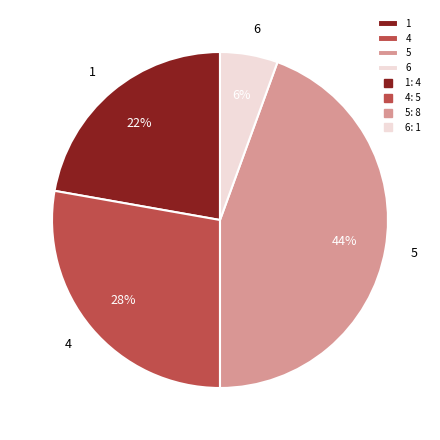

Is it true that 1 is 37% of the pie?

False